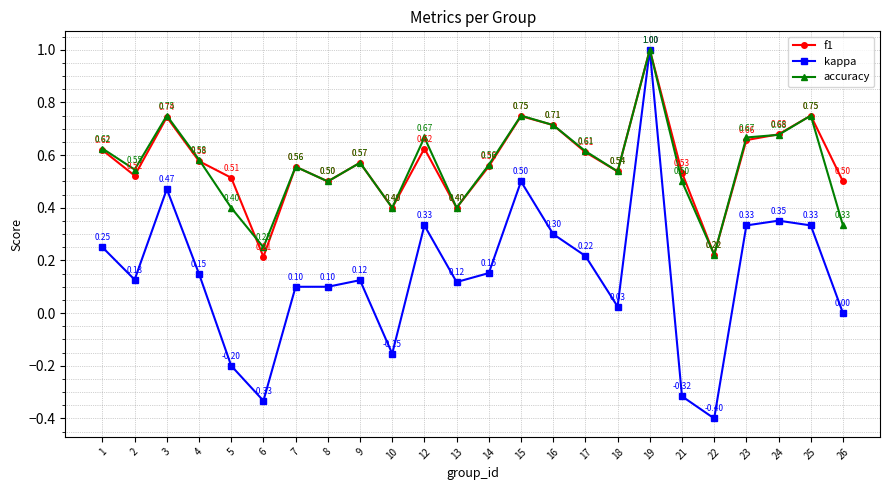

Is the value of kappa at 12 greater than the value of accuracy at 13?

No